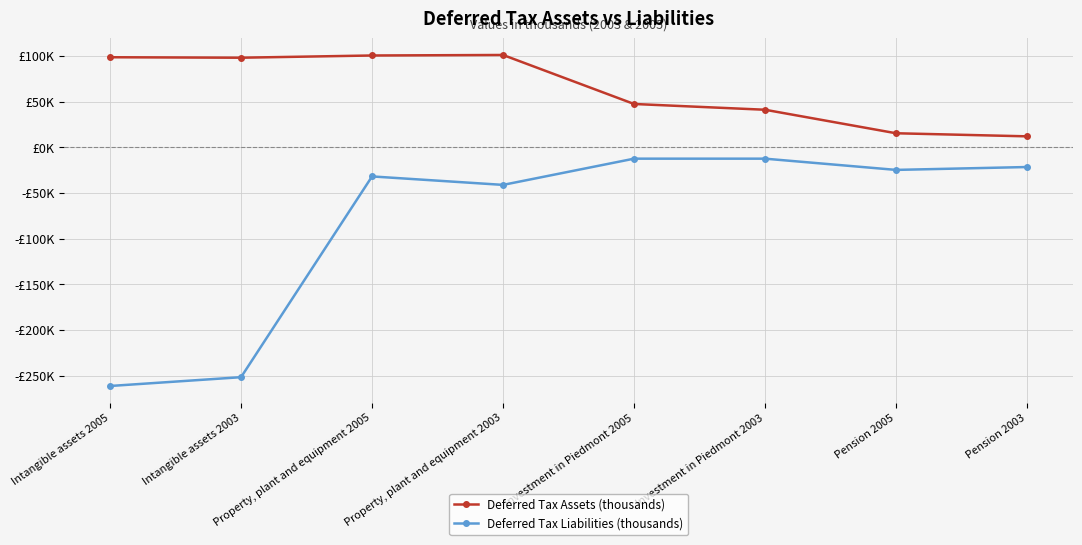

True or false: Deferred Tax Liabilities (thousands) and Deferred Tax Assets (thousands) cross at least once.

False